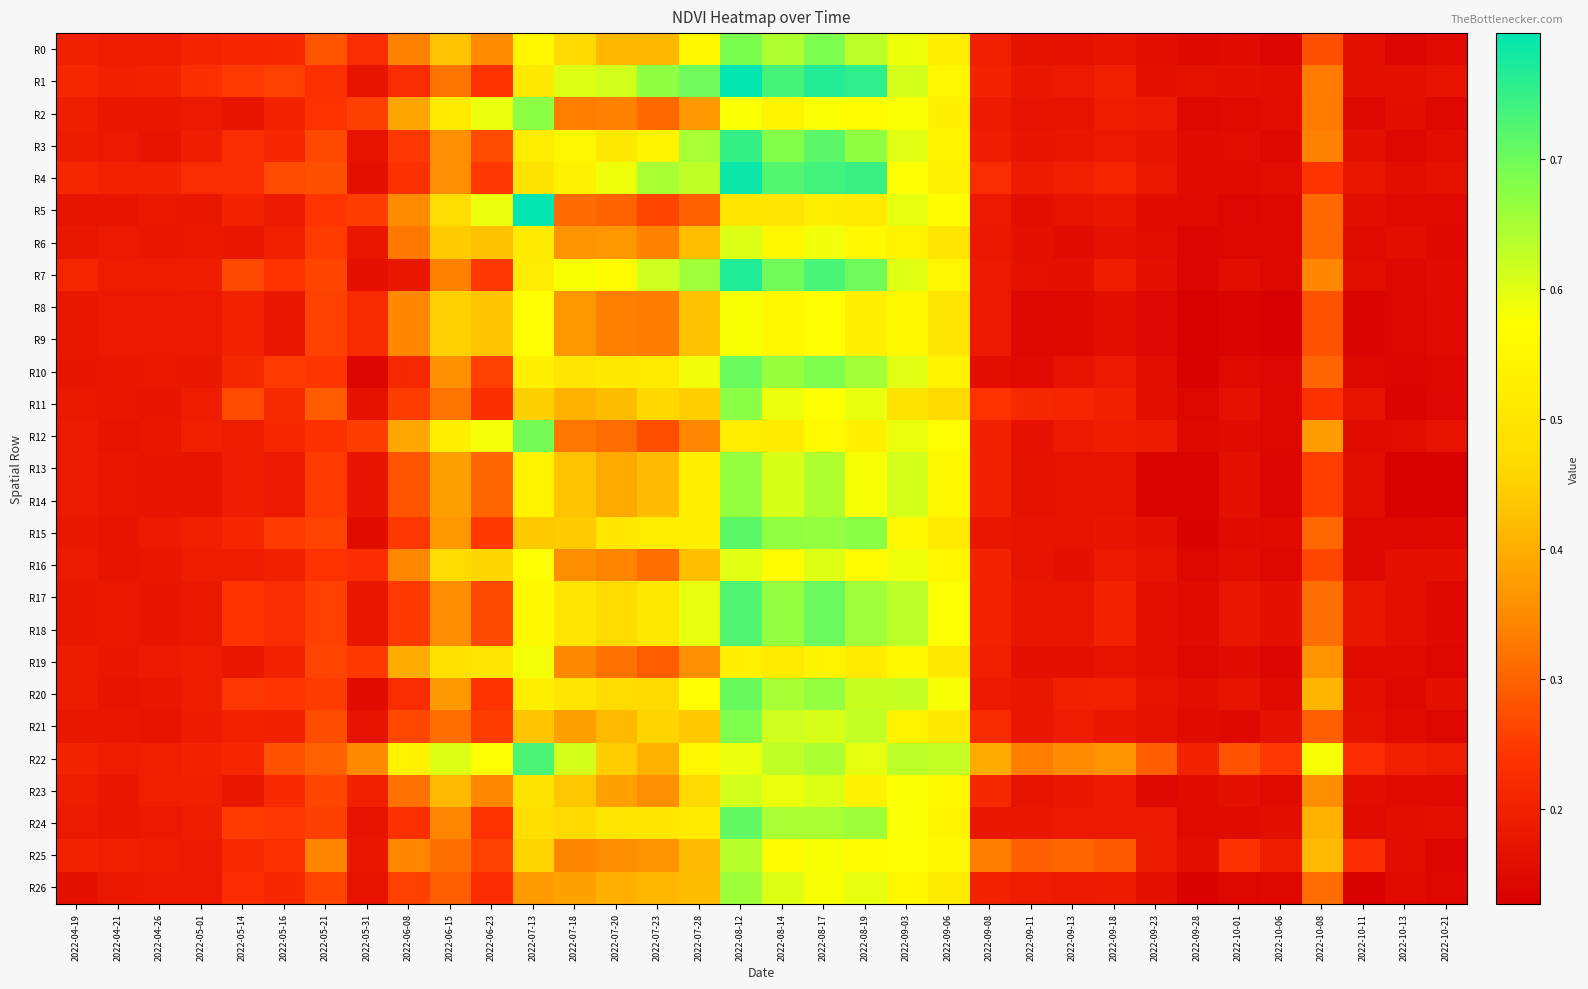

Count the number of categories in the chart.

34